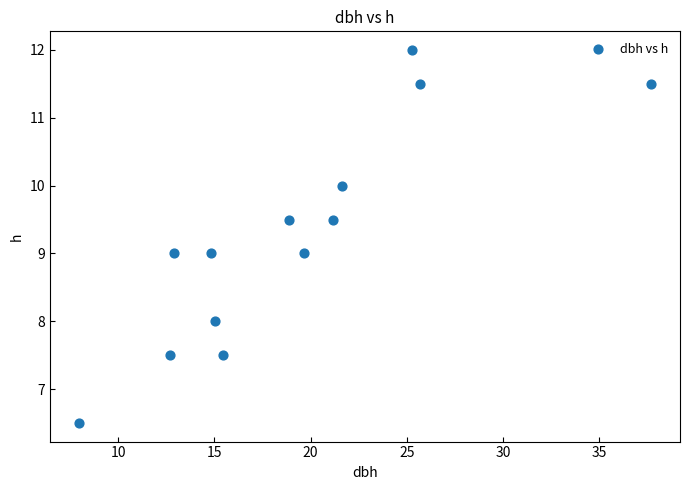

What is the range of X values (max minus min)?

29.8